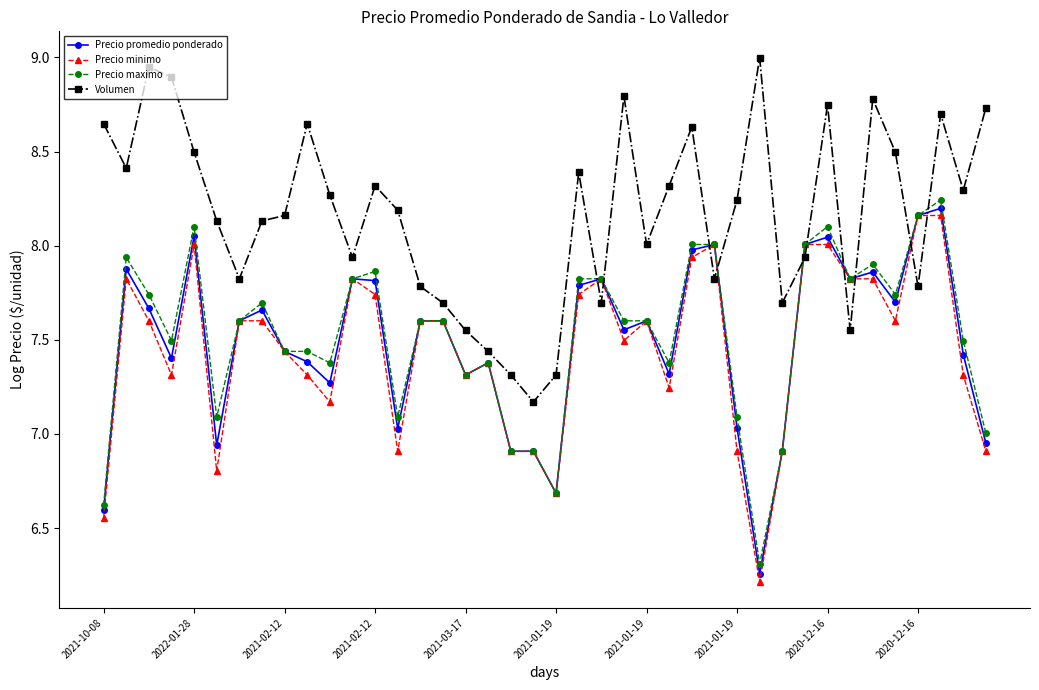

Which series has the largest range (max minus min)?

Precio minimo